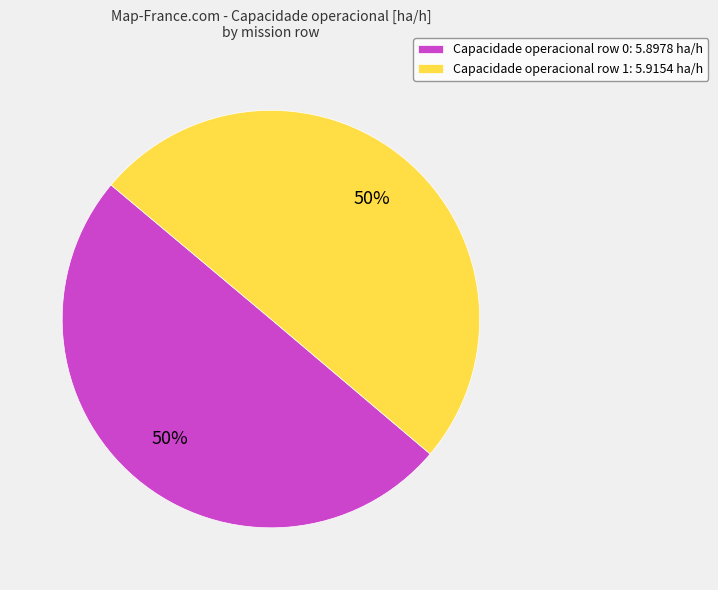

Combined, do Capacidade operacional row 0: 5.8978 ha/h and Capacidade operacional row 1: 5.9154 ha/h account for over 50%?

Yes